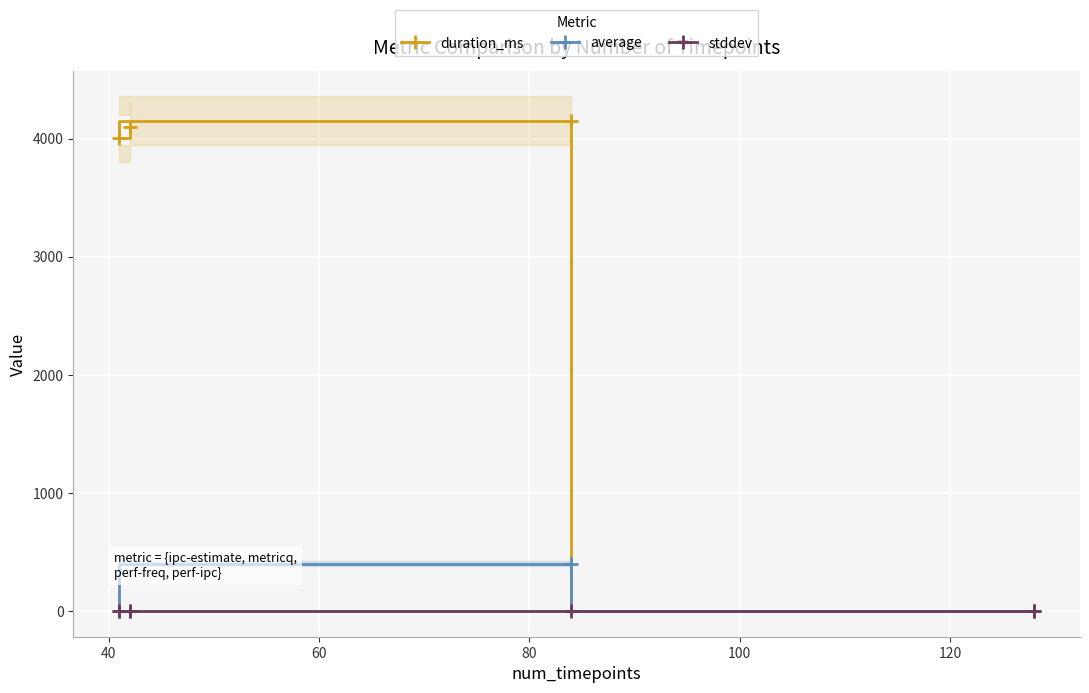

What is the maximum value for duration_ms?

4149.0